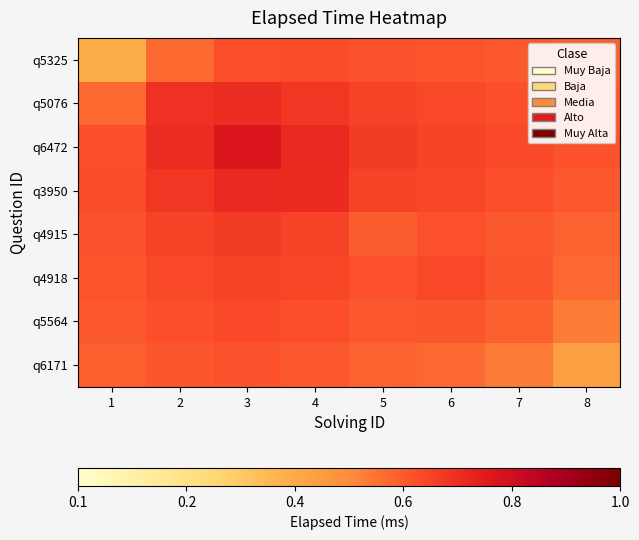

Reading left to right, list all the values displayed in this chart.

q5325: 1=20528.7	2=28544.7	3=30982.1	4=31141.2	5=30611.8	6=30483.0	7=30100.0	8=29625.0
q5076: 1=28544.7	2=34191.8	3=34649.8	4=33528.1	5=32197.9	6=31715.9	7=31066.7	8=30385.7
q6472: 1=30982.1	2=34649.8	3=37528.8	4=35064.8	5=32966.4	6=32315.8	7=31493.2	8=30653.1
q3950: 1=31141.2	2=33528.1	3=35064.8	4=34869.8	5=32240.0	6=31902.8	7=31101.6	8=30186.1
q4915: 1=30611.8	2=32197.9	3=32966.4	4=32240.0	5=29764.2	6=30834.0	7=30219.8	8=29231.6
q4918: 1=30483.0	2=31715.9	3=32315.8	4=31902.8	5=30834.0	6=31817.7	7=30312.2	8=28710.8
q5564: 1=30100.0	2=31066.7	3=31493.2	4=31101.6	5=30219.8	6=30312.2	7=29377.7	8=27006.0
q6171: 1=29625.0	2=30385.7	3=30653.1	4=30186.1	5=29231.6	6=28710.8	7=27006.0	8=22851.3